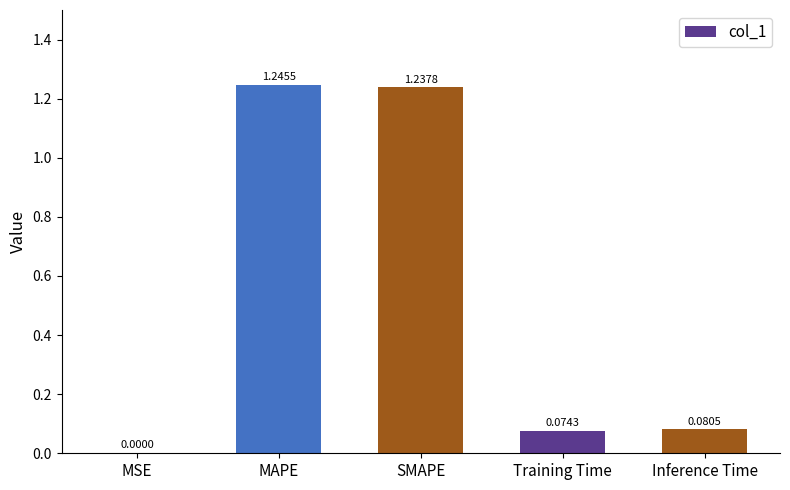

At which category does the chart reach its peak across all series?

MAPE